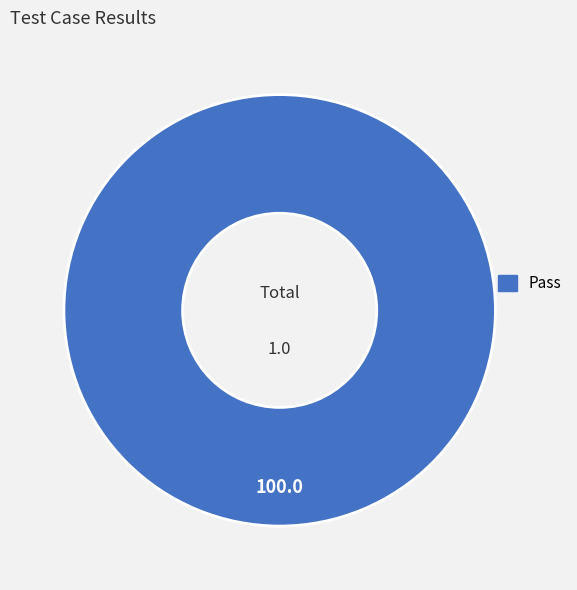

How many slices are in this pie chart?

1